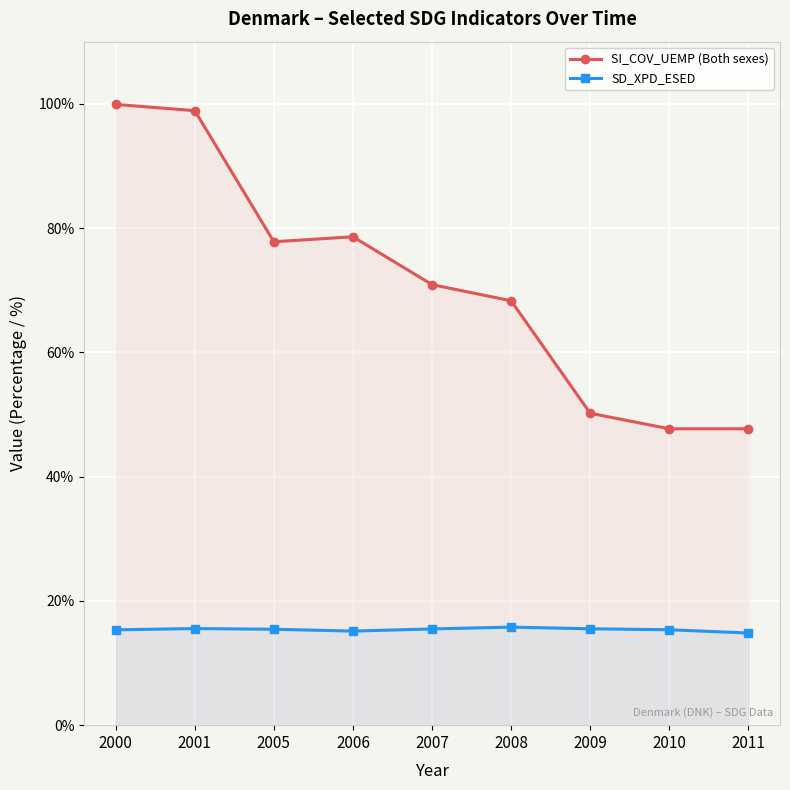

At which label is SI_COV_UEMP (Both sexes) closest to 73?

2007